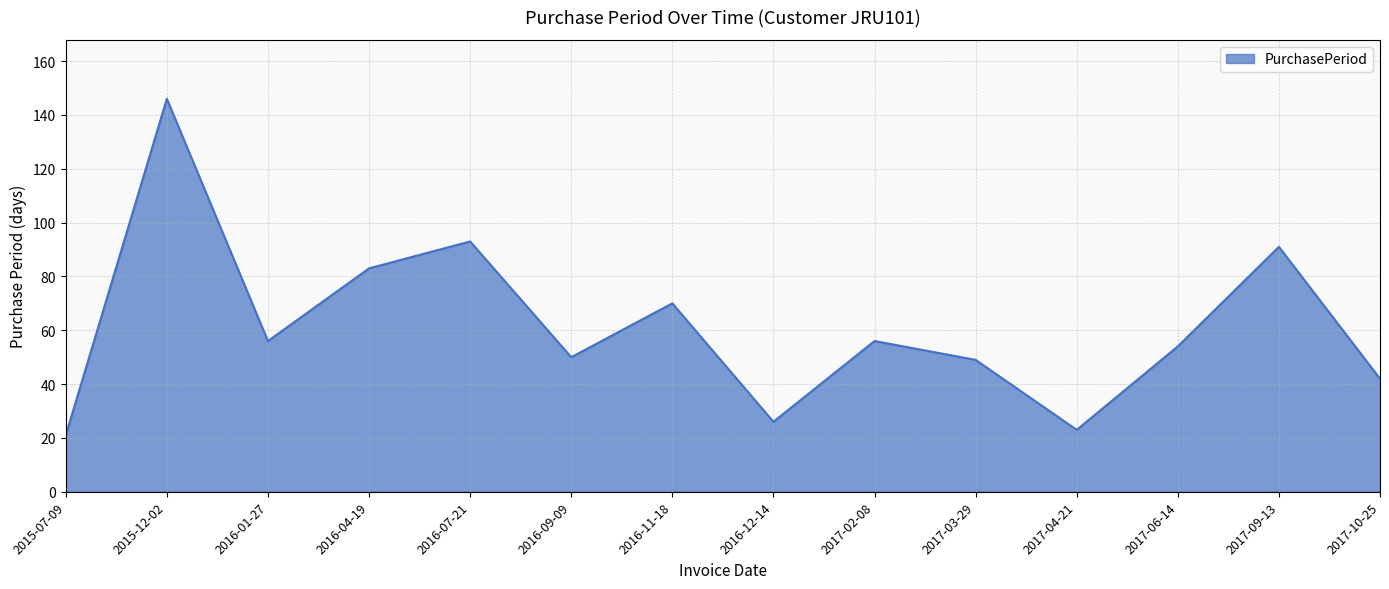

What position from the left is 2017-09-13?

13